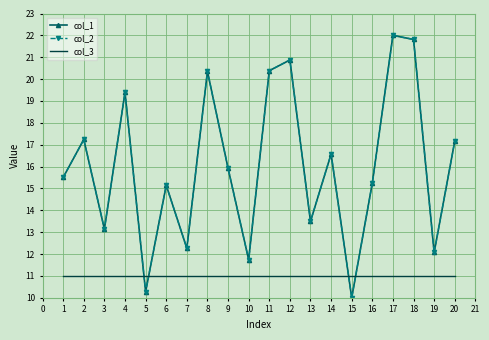

At how many categories does at least one series exceed 11?

18